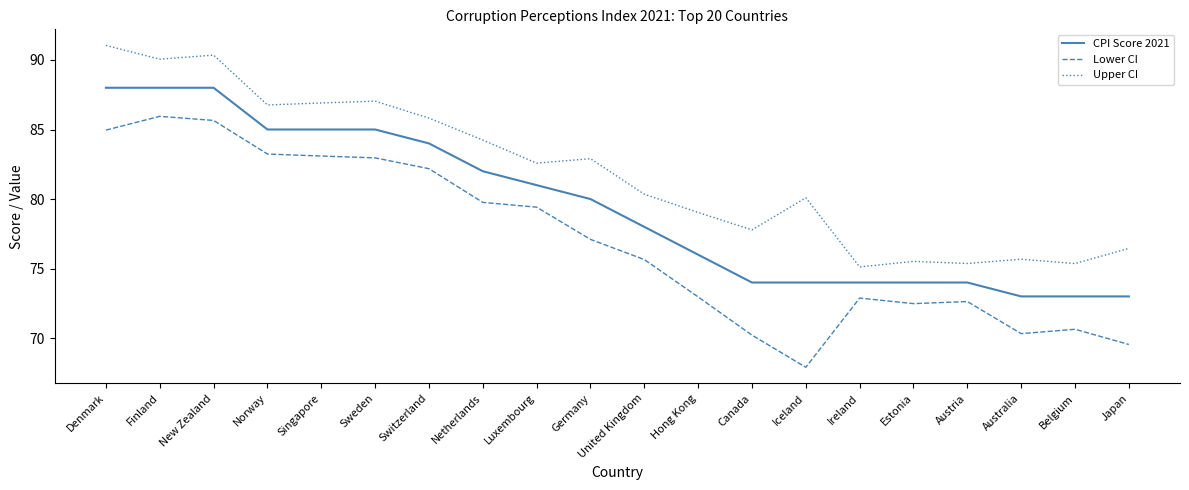

What is the difference between the maximum and minimum values in the Lower CI series?

18.0